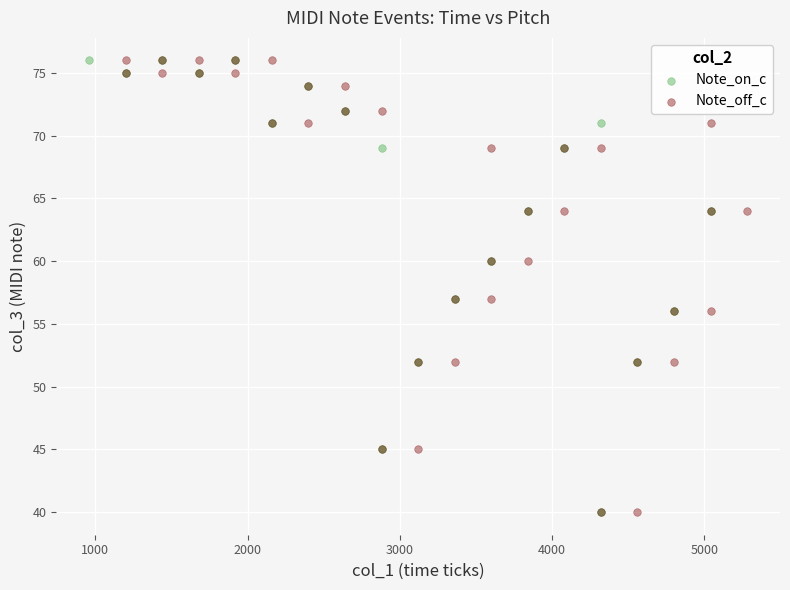

What are all the series names shown in the legend?

Note_on_c, Note_off_c